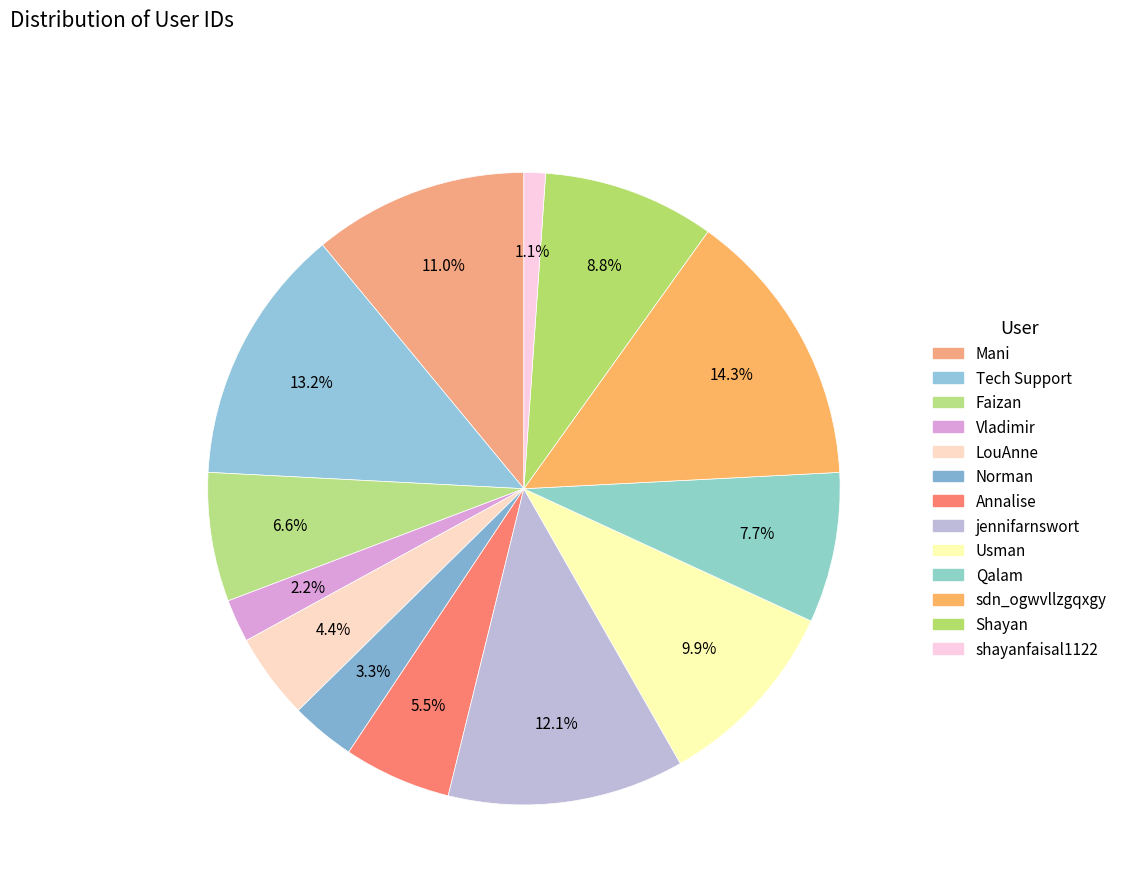

How many slices are in this pie chart?

13